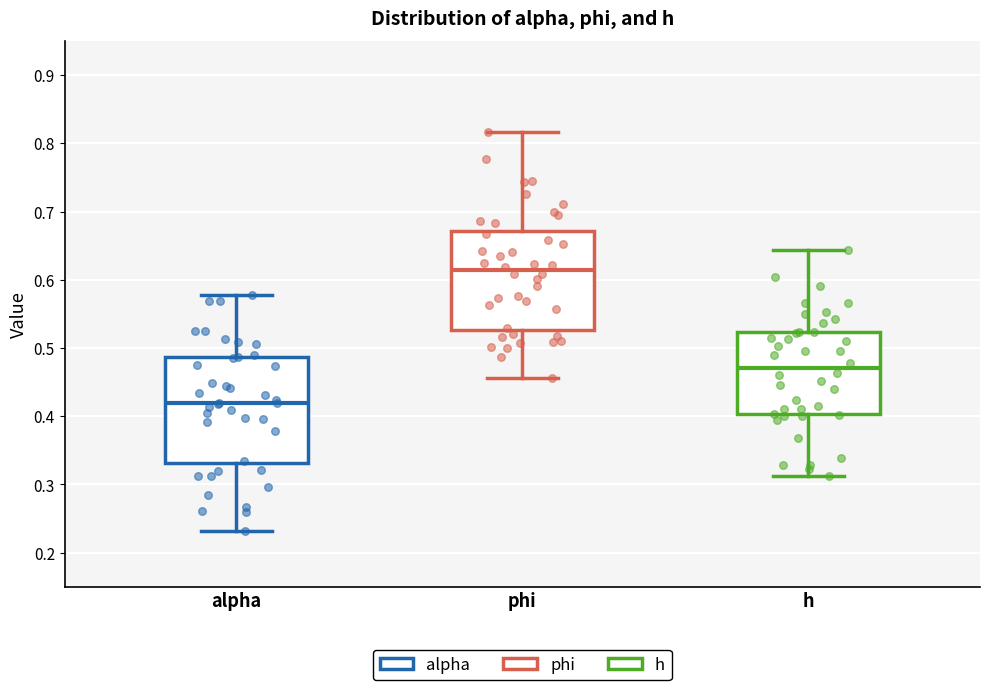

Which box is the tallest, from its lower edge to its upper edge?

alpha